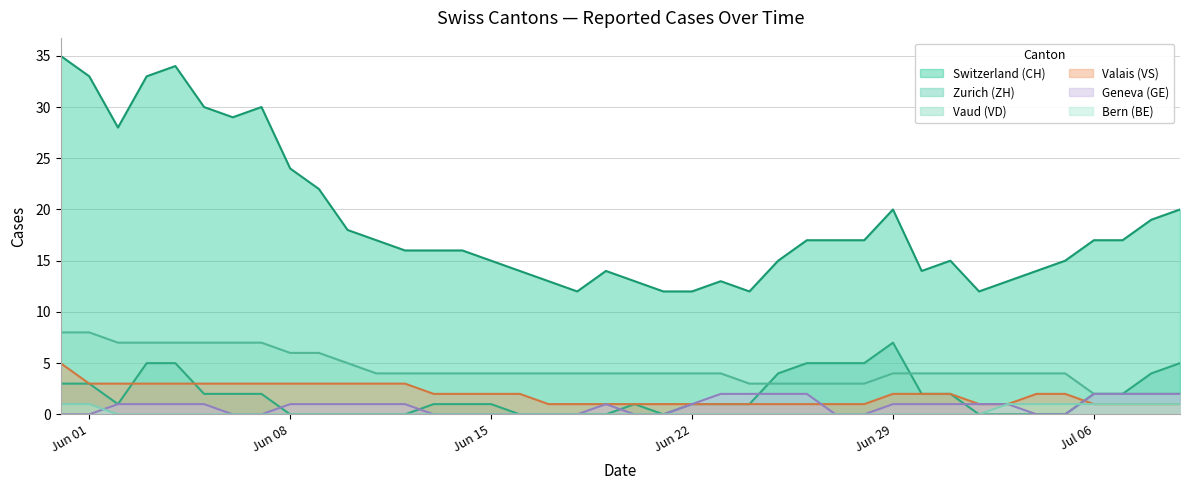

True or false: CH and GE intersect in this chart.

False